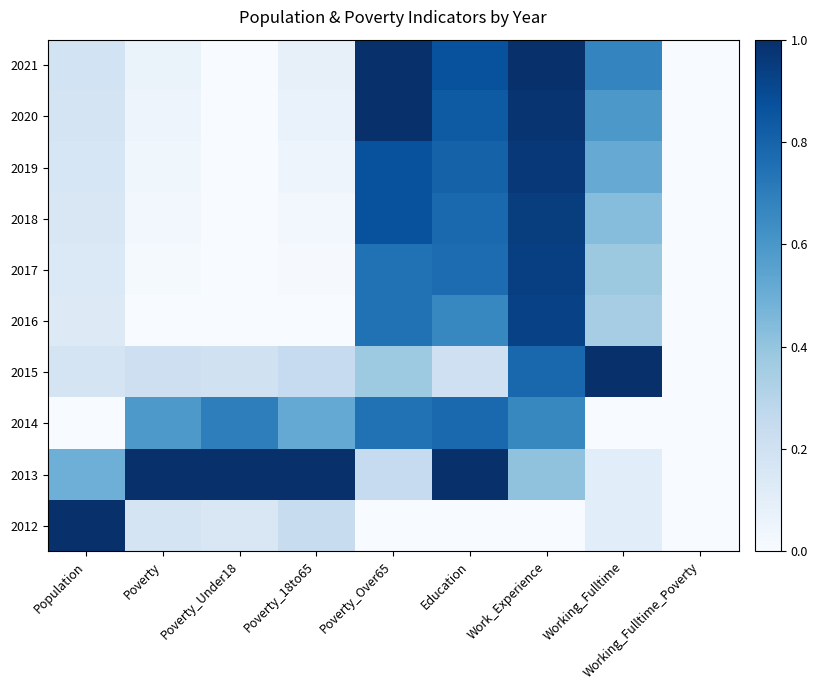

Which label corresponds to the smallest value in the chart?

Poverty_Over65